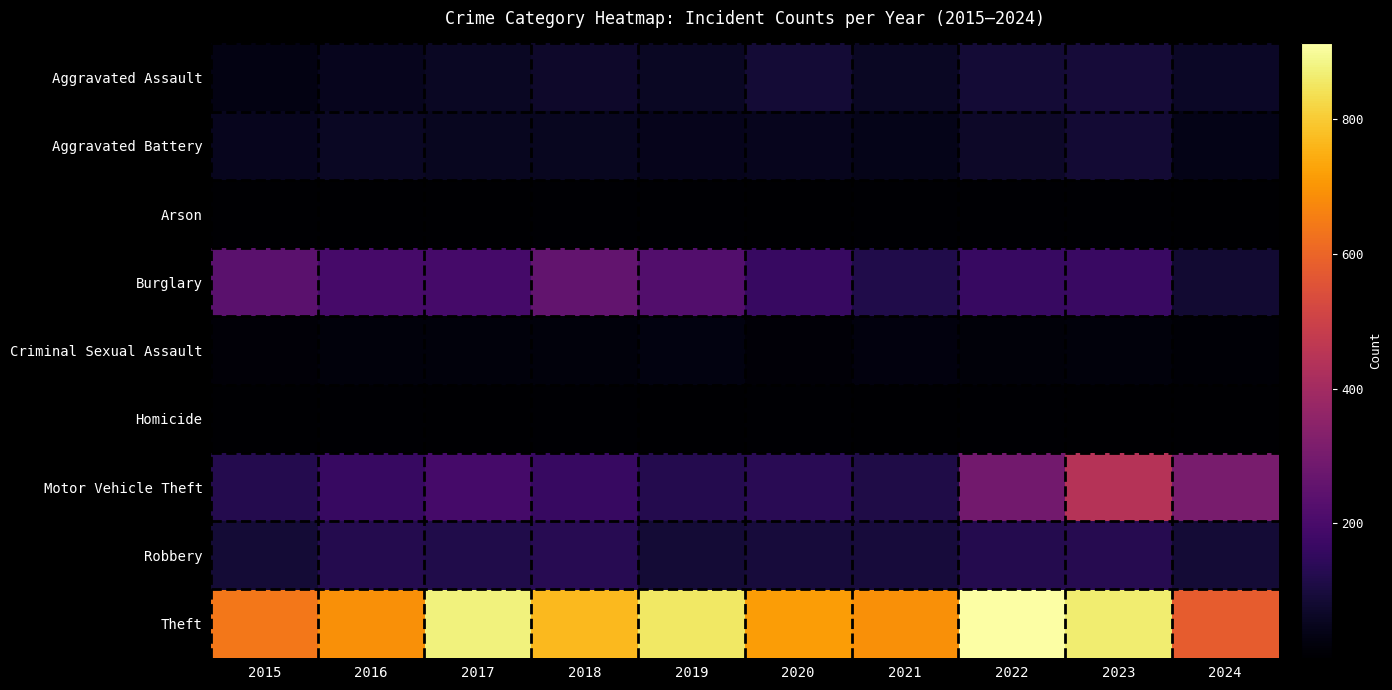

Reading right to left, what are all the values shown in this chart?

Aggravated Assault: 2024=63	2023=93	2022=89	2021=58	2020=87	2019=61	2018=72	2017=59	2016=50	2015=31
Aggravated Battery: 2024=40	2023=83	2022=66	2021=43	2020=48	2019=45	2018=52	2017=54	2016=60	2015=50
Arson: 2024=4	2023=6	2022=7	2021=6	2020=4	2019=5	2018=6	2017=1	2016=3	2015=3
Burglary: 2024=82	2023=168	2022=163	2021=117	2020=163	2019=221	2018=257	2017=192	2016=194	2015=236
Criminal Sexual Assault: 2024=10	2023=20	2022=18	2021=24	2020=12	2019=29	2018=20	2017=19	2016=20	2015=13
Homicide: 2024=4	2023=4	2022=6	2021=2	2020=6	2019=3	2018=5	2017=2	2016=8	2015=4
Motor Vehicle Theft: 2024=307	2023=444	2022=291	2021=113	2020=134	2019=125	2018=164	2017=191	2016=163	2015=125
Robbery: 2024=89	2023=128	2022=125	2021=95	2020=94	2019=89	2018=130	2017=115	2016=123	2015=87
Theft: 2024=579	2023=864	2022=912	2021=691	2020=713	2019=855	2018=767	2017=873	2016=689	2015=641